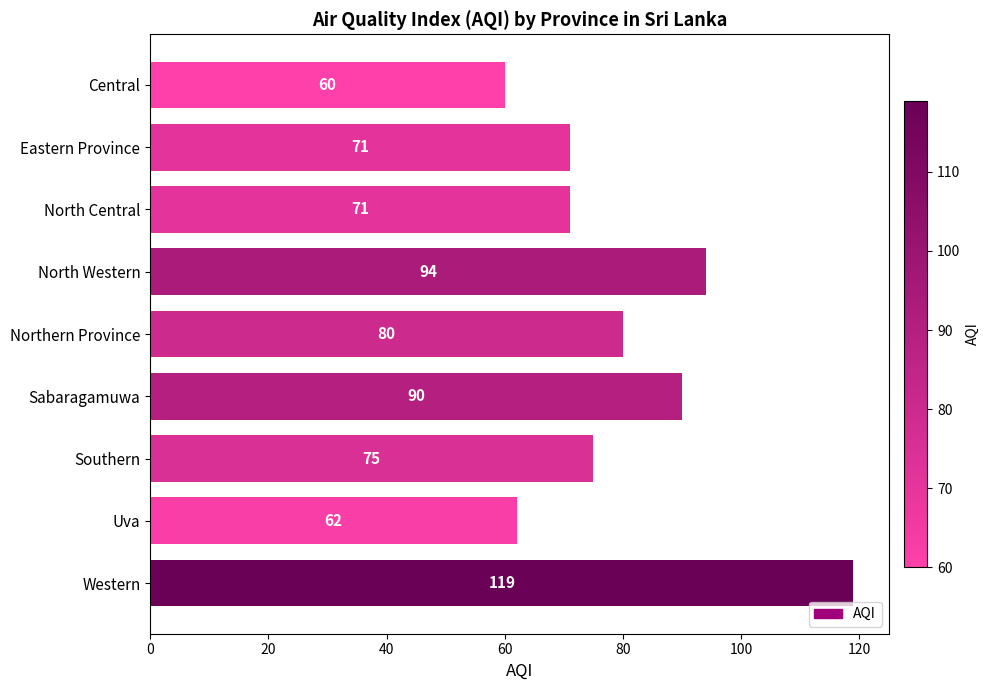

Reading bottom to top, transcribe all the data shown in this chart.

Western=119	Uva=62	Southern=75	Sabaragamuwa=90	Northern Province=80	North Western=94	North Central=71	Eastern Province=71	Central=60